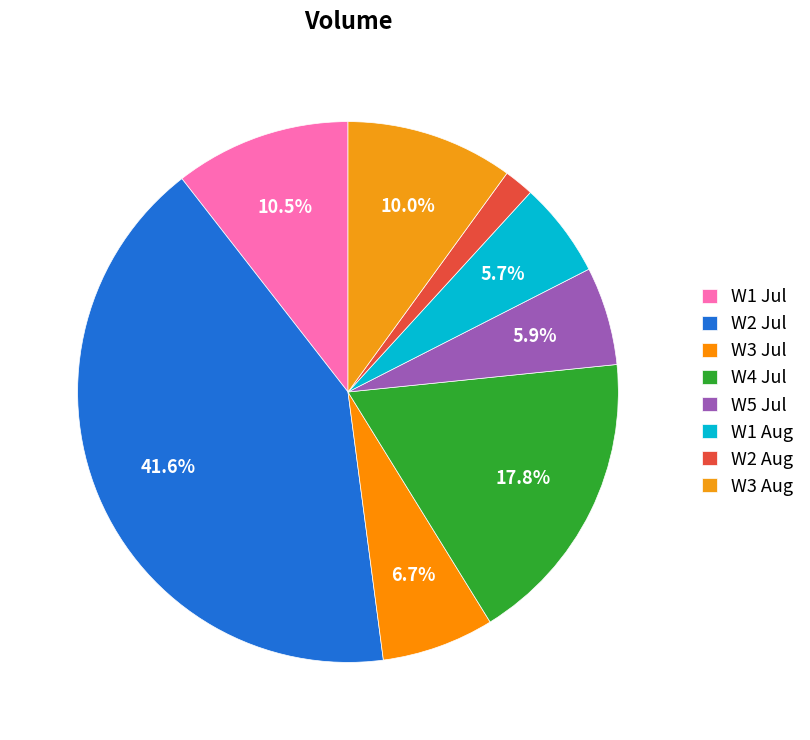

How many slices are in this pie chart?

8